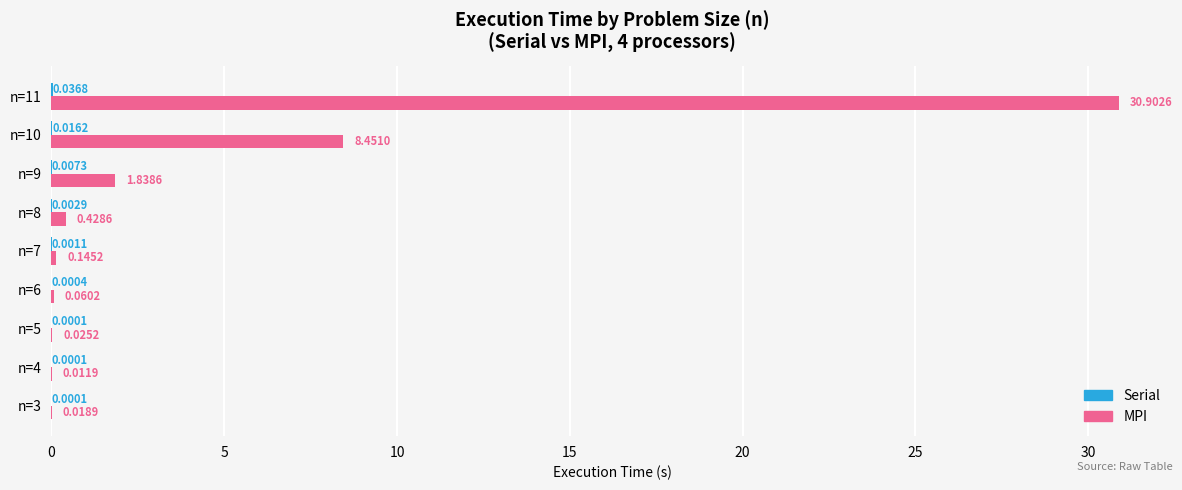

Which series has the largest total across all categories?

MPI